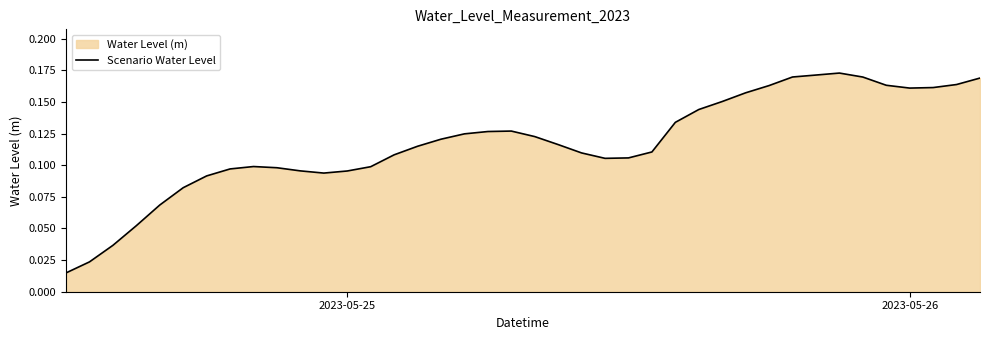

How many interior local valleys (lower than both neighbors) does the data have?

3